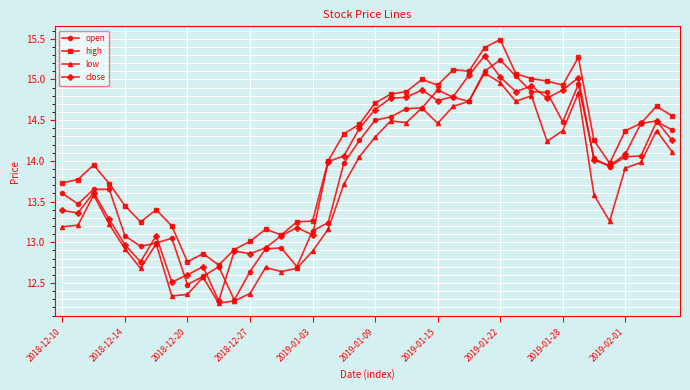

Which series has the largest total across all categories?

high